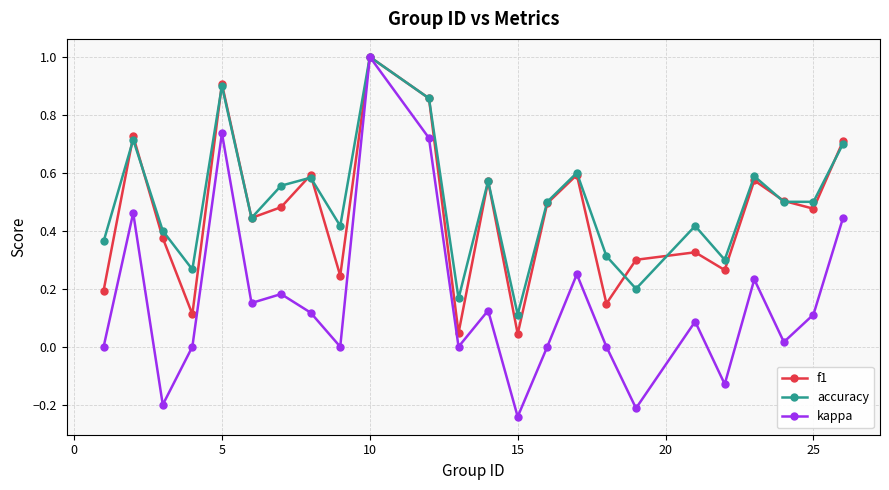

In accuracy, how many points are higher than both neighbors (excluding endpoints)?

8